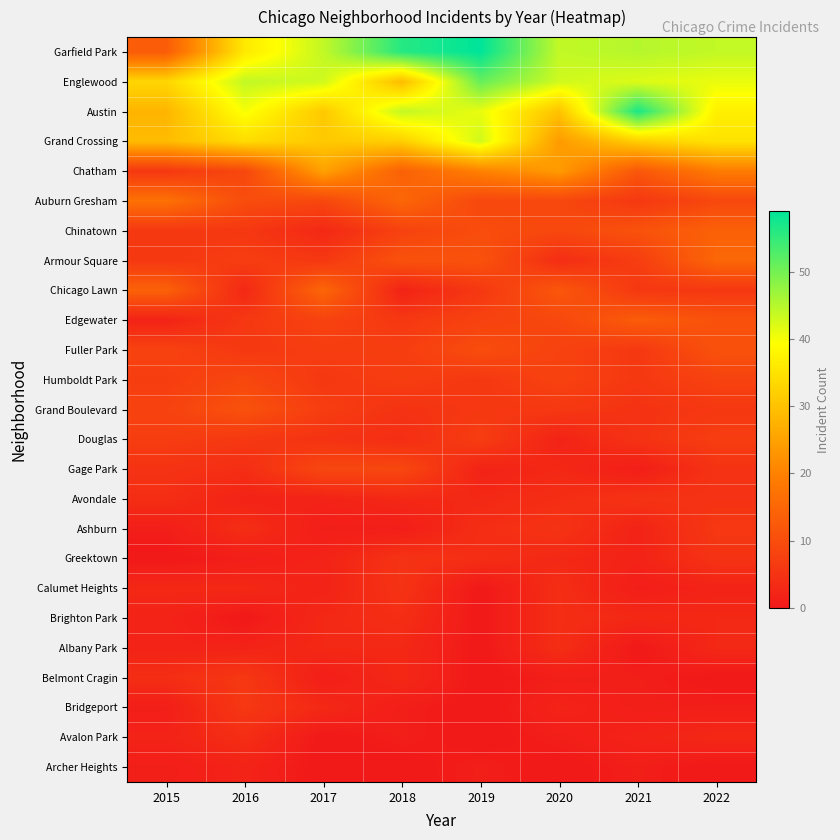

Reading left to right, transcribe all the data shown in this chart.

Garfield Park: 2015=13	2016=36	2017=44	2018=56	2019=59	2020=44	2021=45	2022=44
Englewood: 2015=33	2016=44	2017=43	2018=29	2019=51	2020=43	2021=42	2022=41
Austin: 2015=28	2016=40	2017=31	2018=44	2019=41	2020=30	2021=57	2022=37
Grand Crossing: 2015=29	2016=34	2017=31	2018=32	2019=43	2020=24	2021=32	2022=35
Chatham: 2015=6	2016=9	2017=25	2018=14	2019=20	2020=24	2021=12	2022=19
Auburn Gresham: 2015=17	2016=10	2017=9	2018=15	2019=9	2020=9	2021=6	2022=9
Chinatown: 2015=6	2016=6	2017=3	2018=8	2019=10	2020=9	2021=11	2022=14
Armour Square: 2015=6	2016=7	2017=6	2018=11	2019=11	2020=4	2021=7	2022=15
Chicago Lawn: 2015=14	2016=3	2017=15	2018=2	2019=6	2020=12	2021=6	2022=6
Edgewater: 2015=2	2016=6	2017=8	2018=6	2019=8	2020=9	2021=13	2022=11
Fuller Park: 2015=8	2016=6	2017=7	2018=7	2019=10	2020=8	2021=6	2022=11
Humboldt Park: 2015=7	2016=9	2017=6	2018=7	2019=6	2020=8	2021=6	2022=8
Grand Boulevard: 2015=8	2016=11	2017=7	2018=5	2019=6	2020=6	2021=5	2022=6
Douglas: 2015=7	2016=6	2017=5	2018=4	2019=7	2020=2	2021=5	2022=7
Gage Park: 2015=5	2016=4	2017=9	2018=9	2019=2	2020=3	2021=1	2022=5
Avondale: 2015=4	2016=2	2017=2	2018=3	2019=3	2020=4	2021=5	2022=5
Ashburn: 2015=1	2016=4	2017=1	2018=1	2019=4	2020=5	2021=2	2022=6
Greektown: 2015=0	2016=1	2017=2	2018=5	2019=4	2020=3	2021=2	2022=5
Calumet Heights: 2015=3	2016=3	2017=2	2018=5	2019=0	2020=4	2021=1	2022=2
Brighton Park: 2015=2	2016=0	2017=3	2018=4	2019=0	2020=4	2021=3	2022=3
Albany Park: 2015=2	2016=2	2017=3	2018=3	2019=0	2020=4	2021=0	2022=3
Belmont Cragin: 2015=4	2016=6	2017=1	2018=3	2019=0	2020=1	2021=1	2022=0
Bridgeport: 2015=1	2016=6	2017=3	2018=1	2019=0	2020=2	2021=1	2022=1
Avalon Park: 2015=2	2016=4	2017=0	2018=1	2019=0	2020=1	2021=2	2022=3
Archer Heights: 2015=1	2016=2	2017=0	2018=0	2019=1	2020=0	2021=1	2022=0